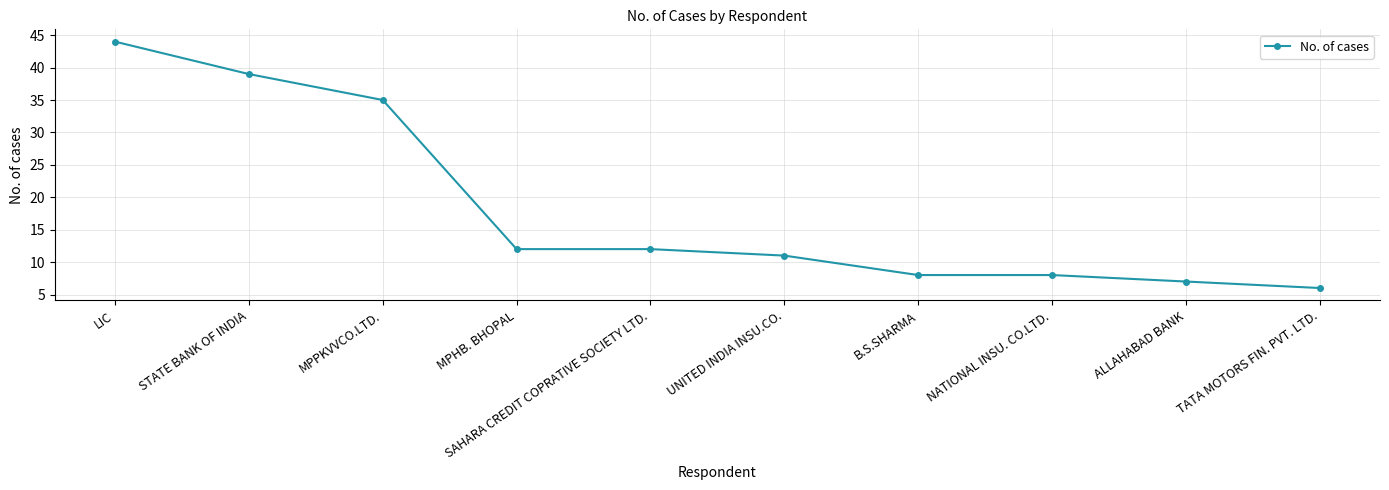

What is the difference between the second highest and minimum values?

33